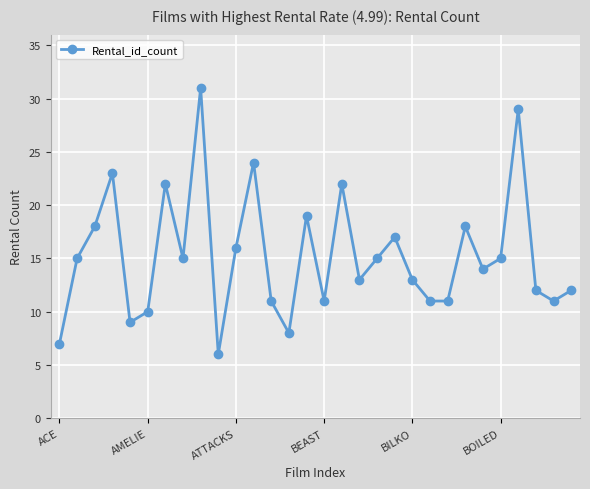

How many interior local peaks (higher than both neighbors) does the data have?

9